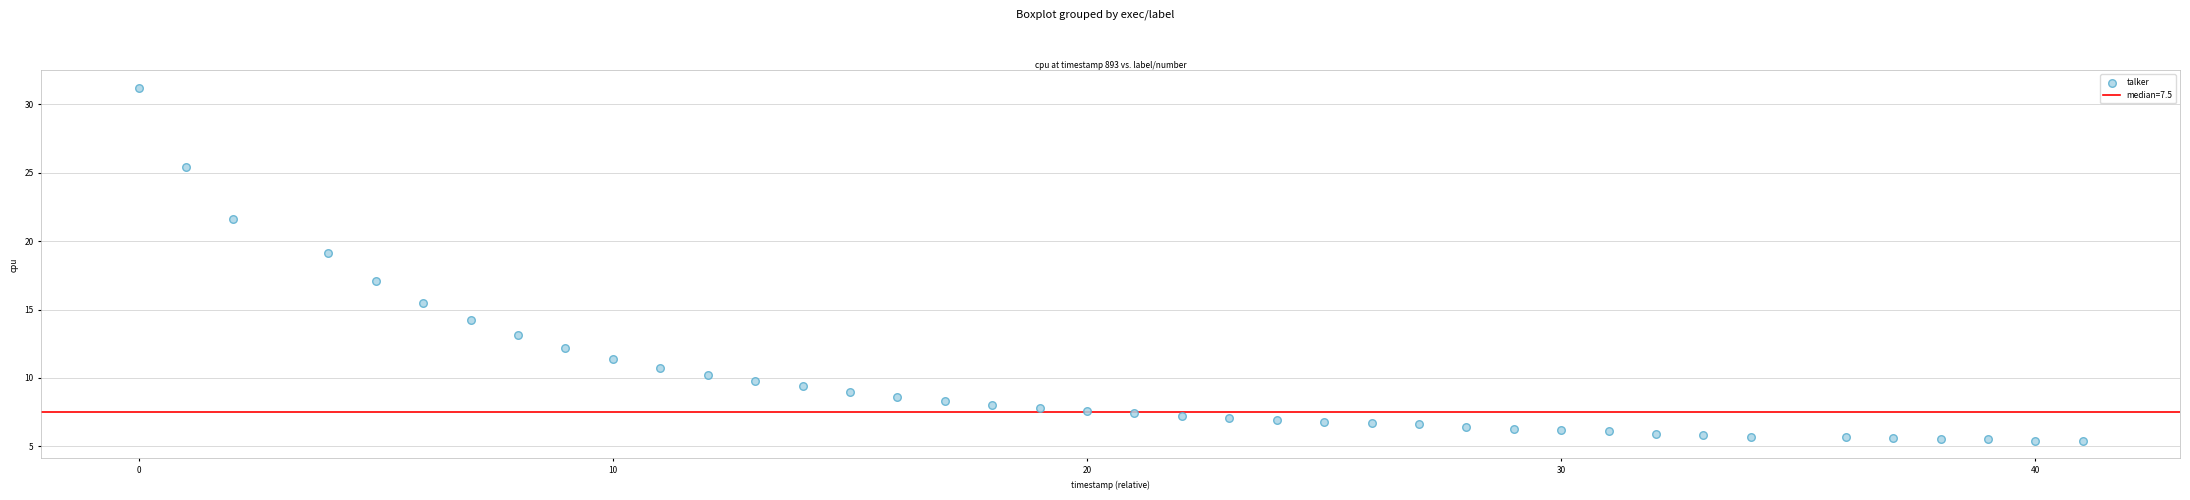

What is the range of X values (max minus min)?

41.0